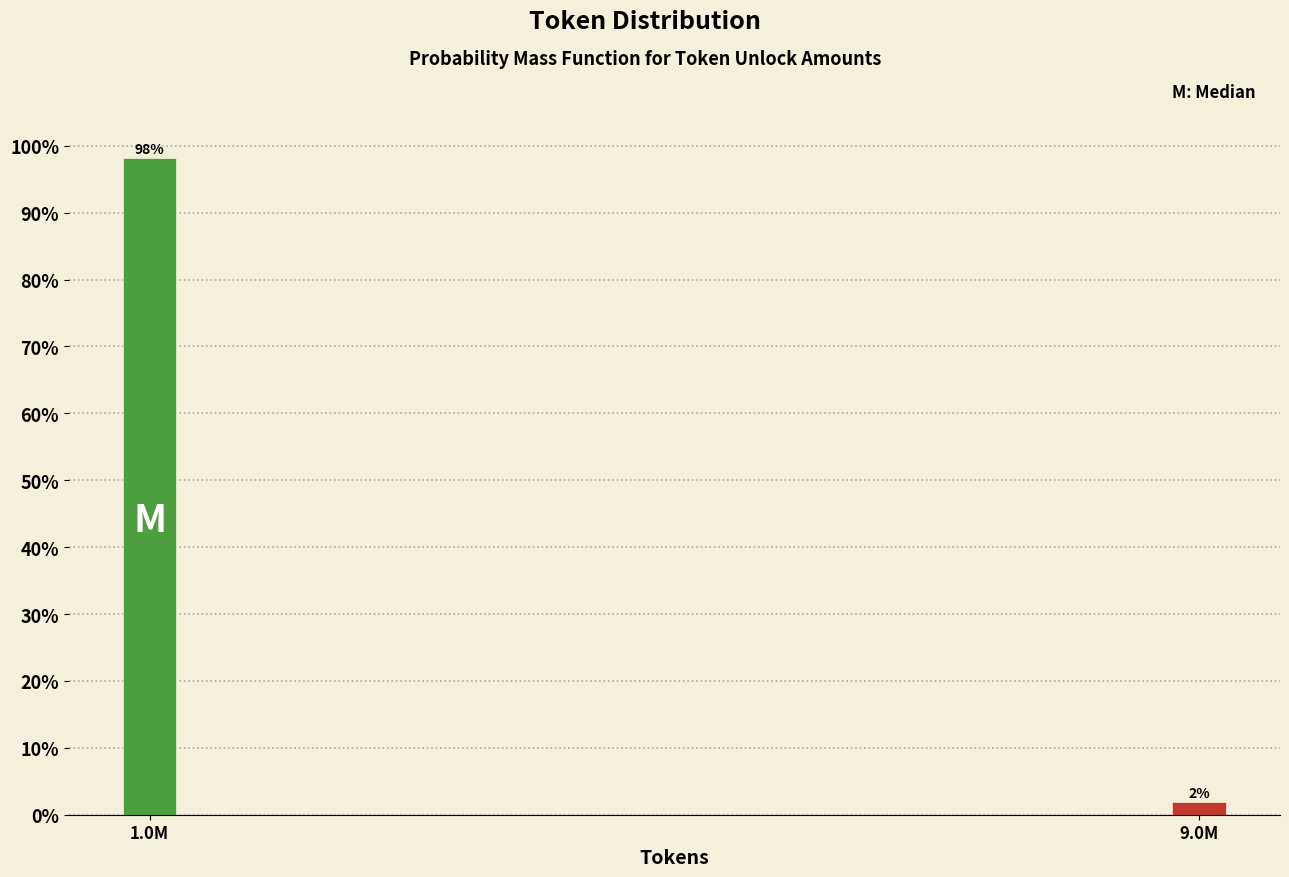

What is the label of the 1st bar from the right?

9.0M